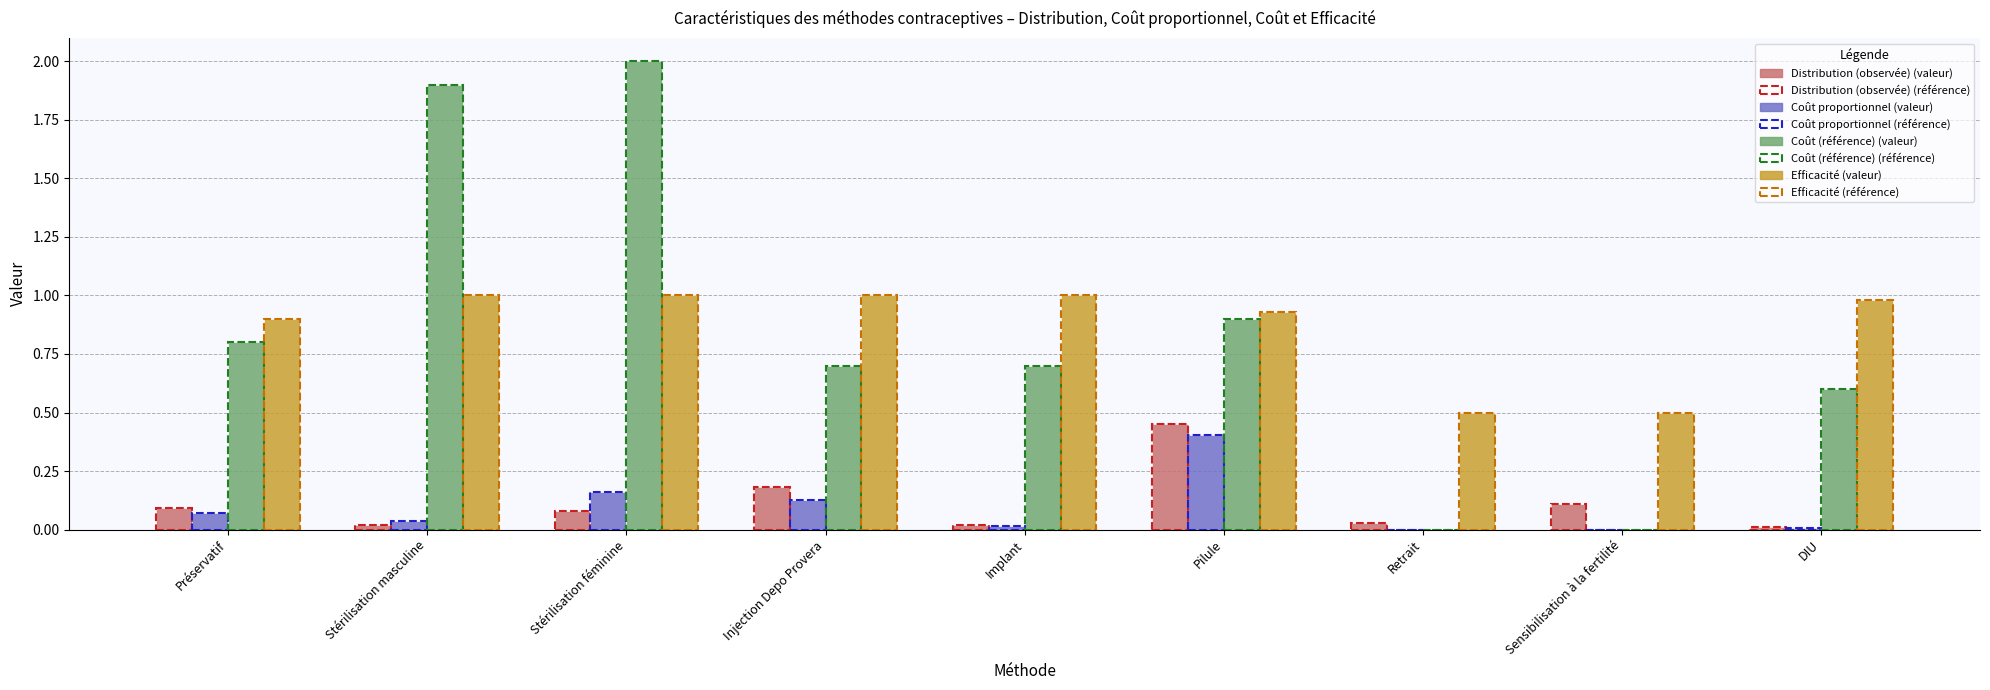

What is the greatest value displayed?

2.0